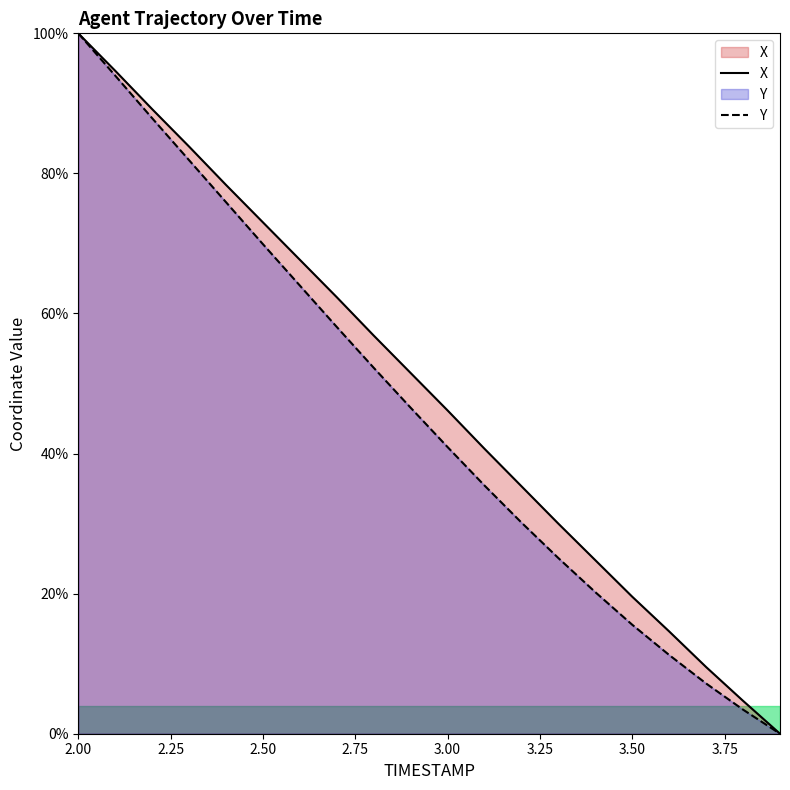

True or false: Y has more than 2 interior local peaks.

False